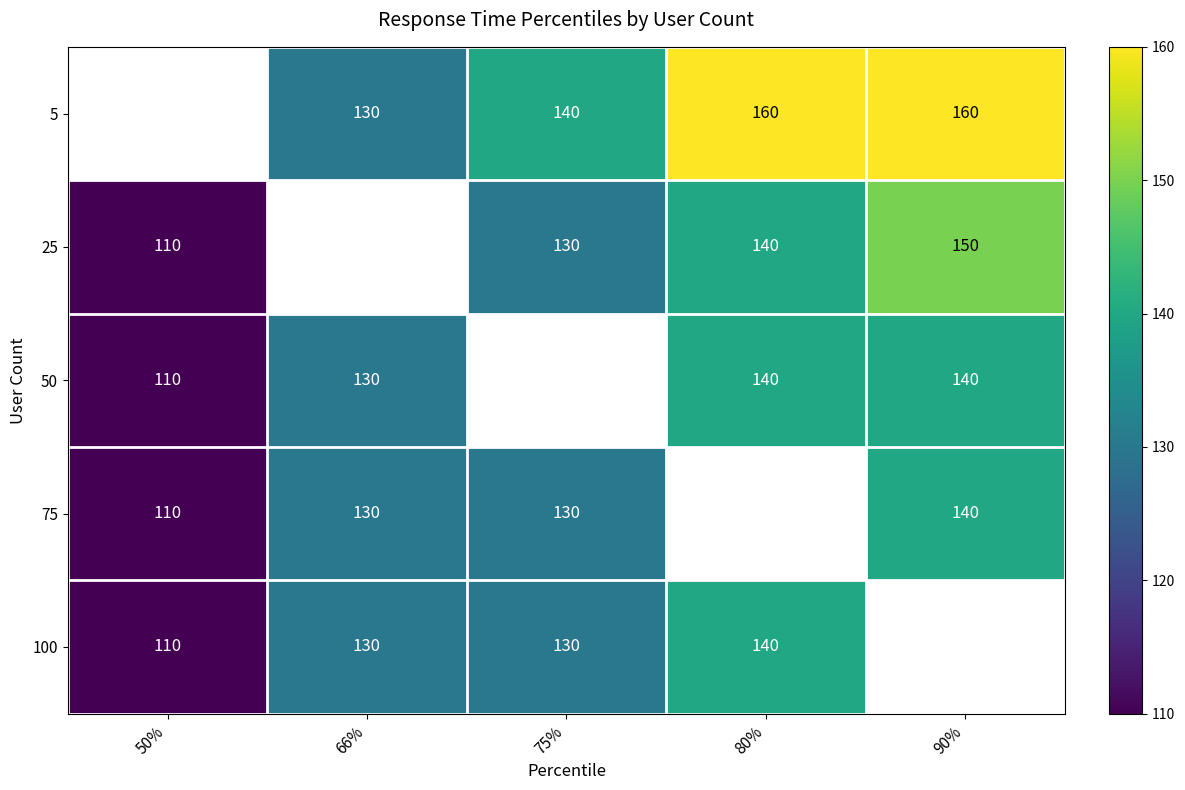

The 100 series shows 73 at 80%. True or false?

False